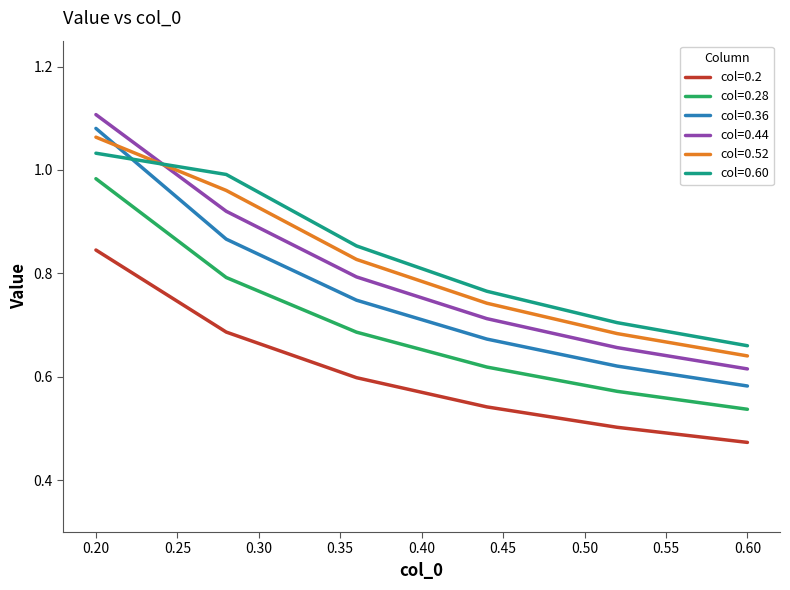

What is the difference between the second highest and minimum values in the col=0.28 series?

0.3